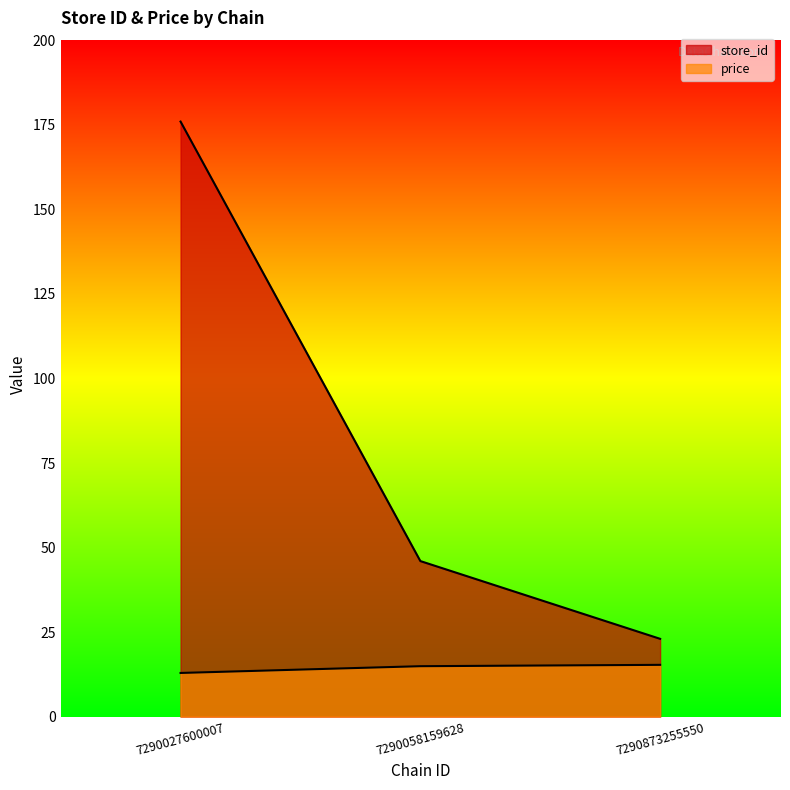

What is the value of the store_id point at the 1st from the left?

176.0